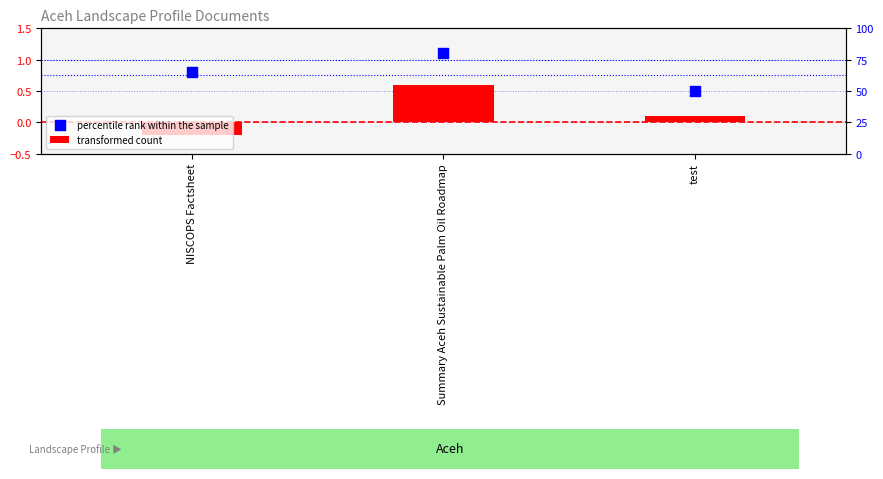

What are all the series names shown in the legend?

transformed count, percentile rank within the sample